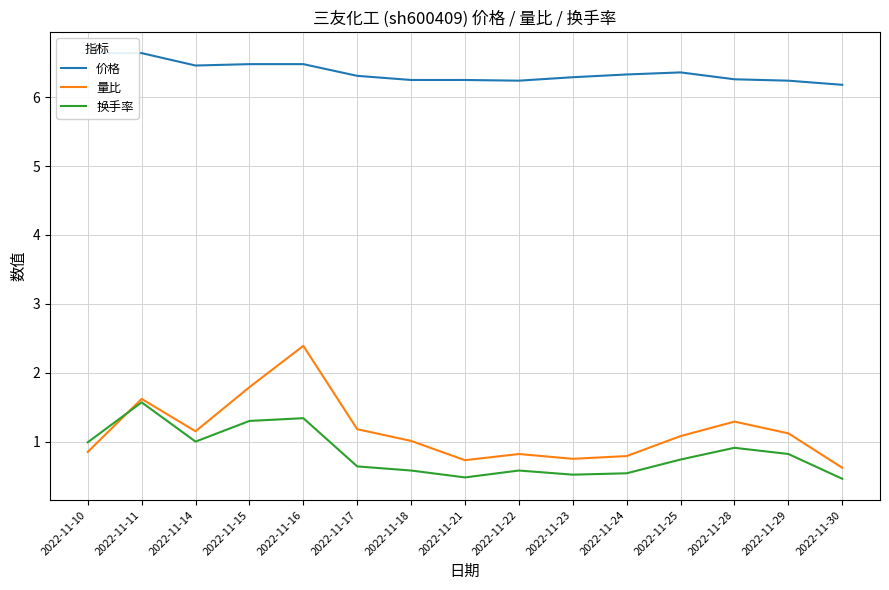

True or false: 价格 and 量比 intersect in this chart.

False